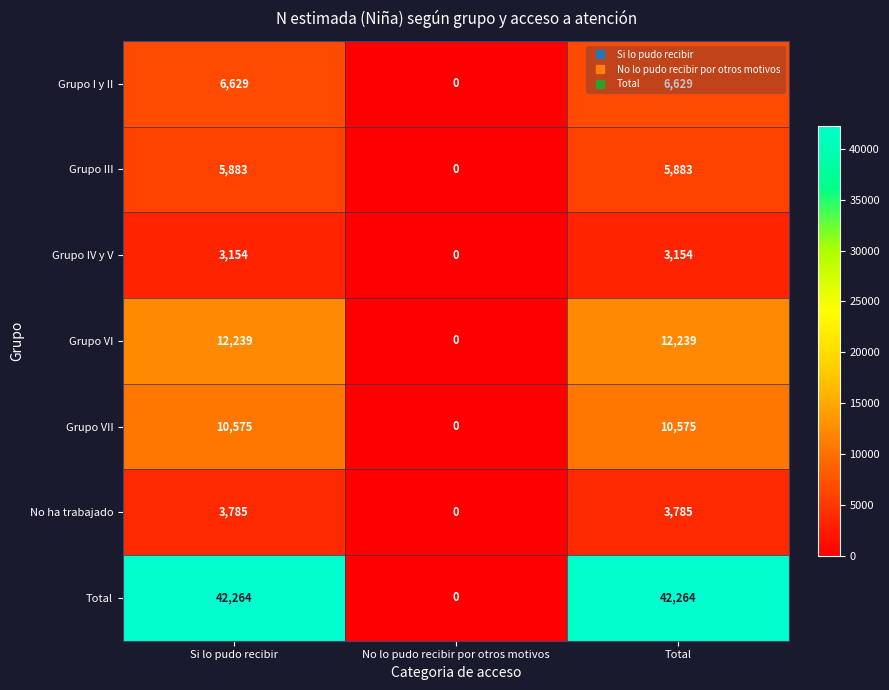

The value of Grupo IV y V at Total is 3154. True or false?

True